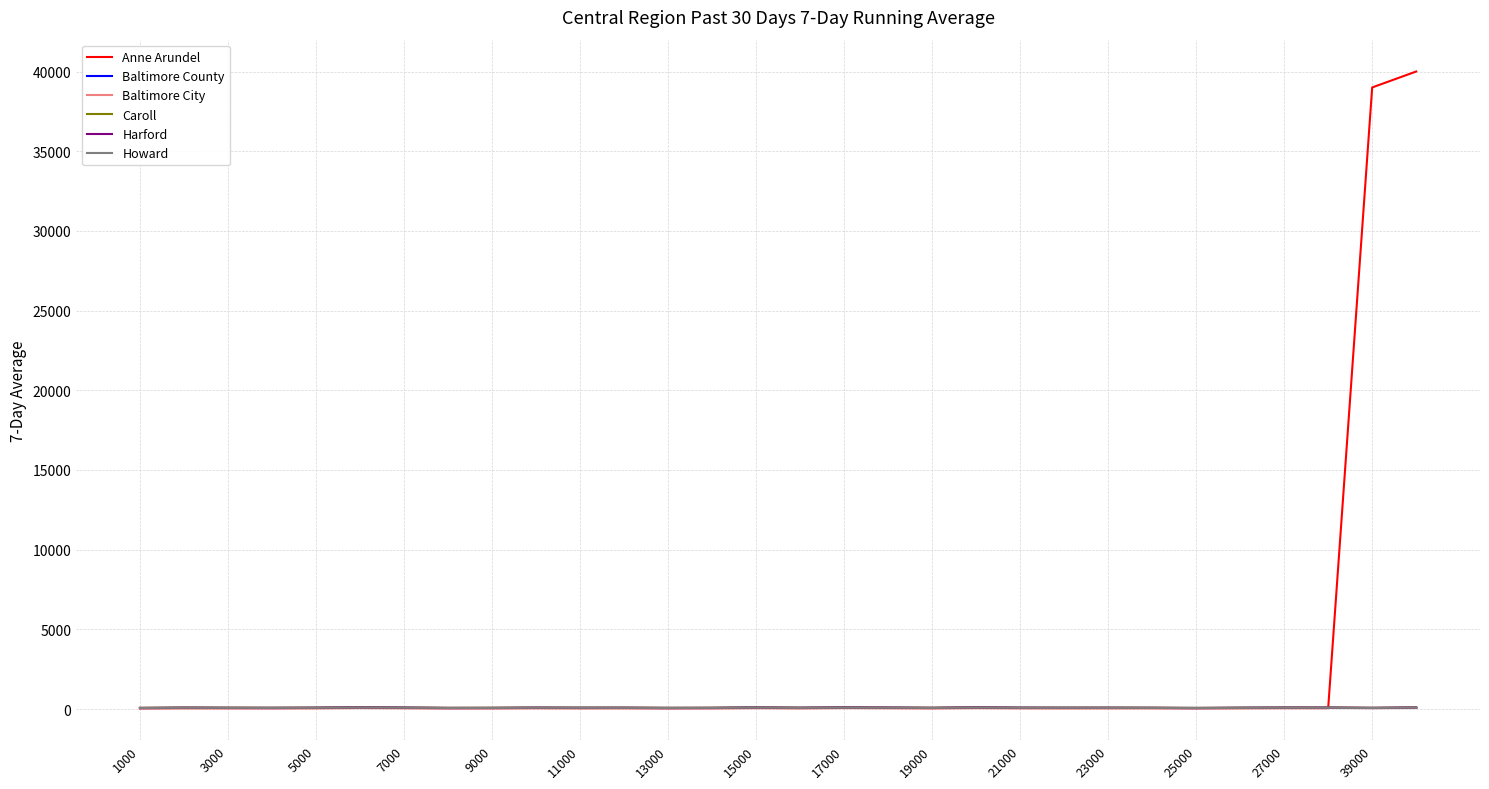

Which series has the largest range (max minus min)?

Anne Arundel